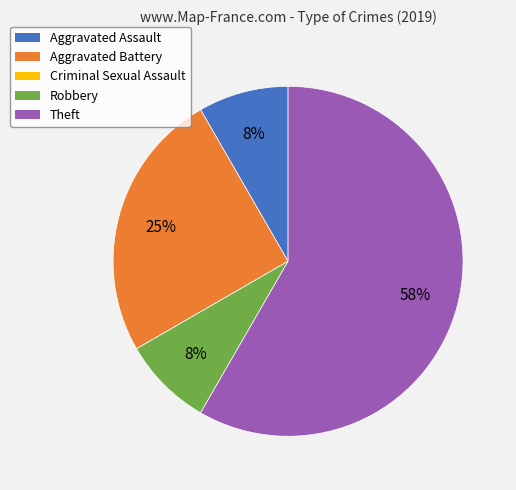

Which category has the biggest portion of the pie?

Theft